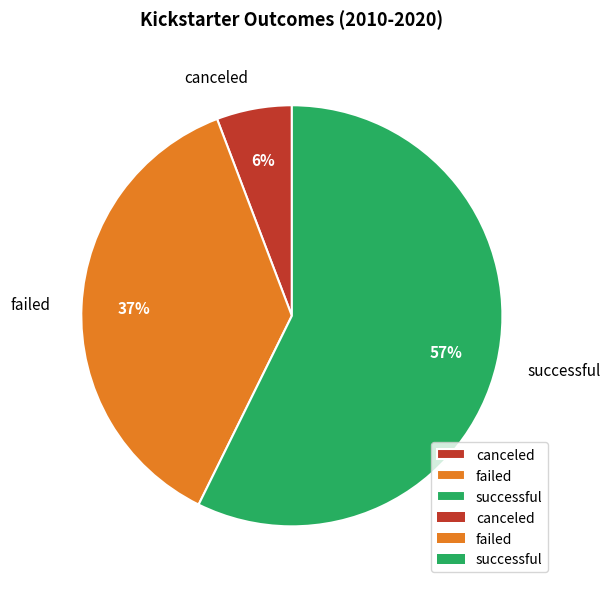

Between canceled and successful, which is larger?

successful